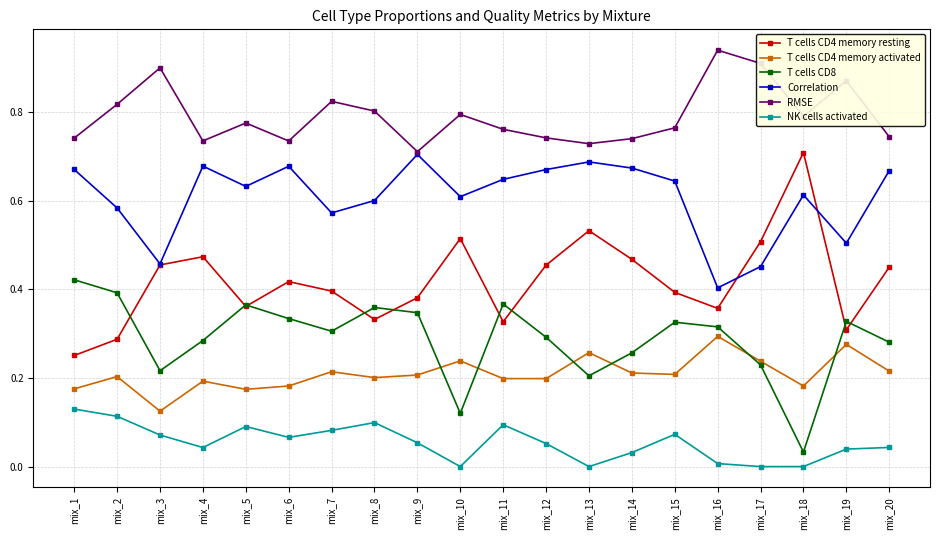

At which category does NK cells activated reach its first local valley?

mix_4